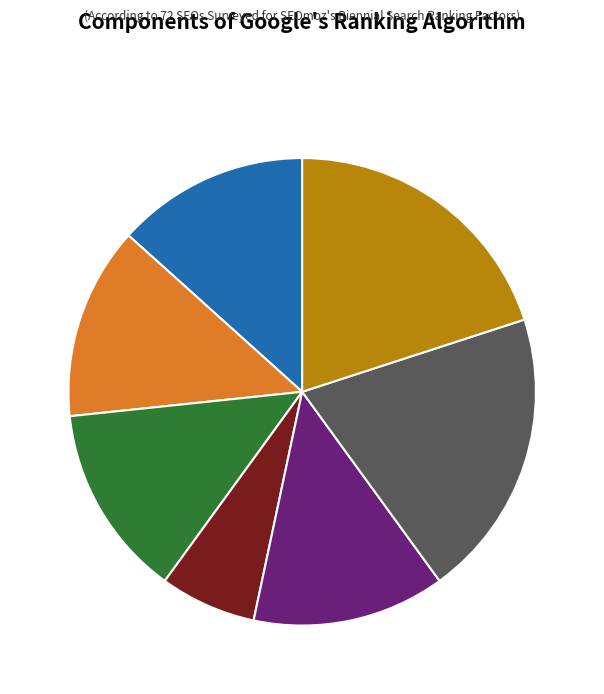

Does any single category account for the majority?

No